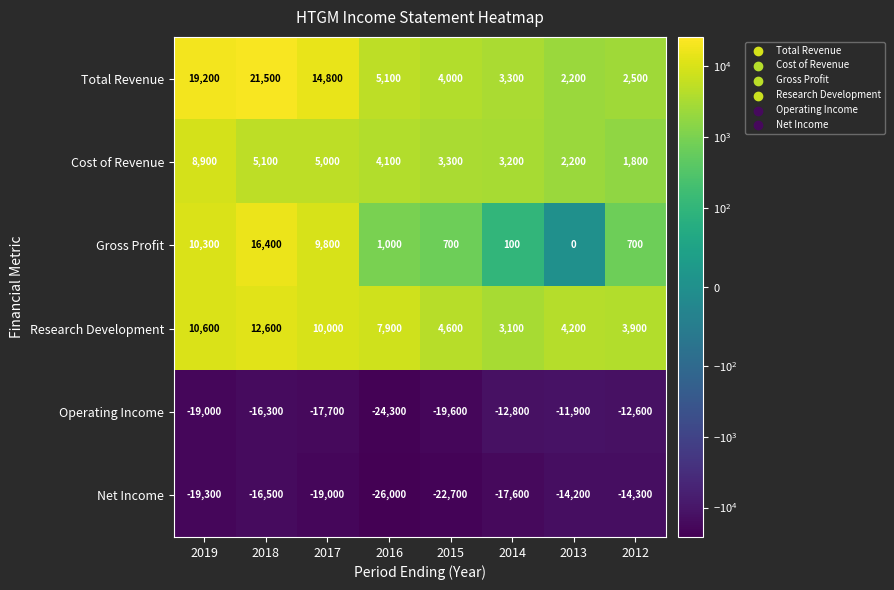

What is the sum of all Research Development values?

56900